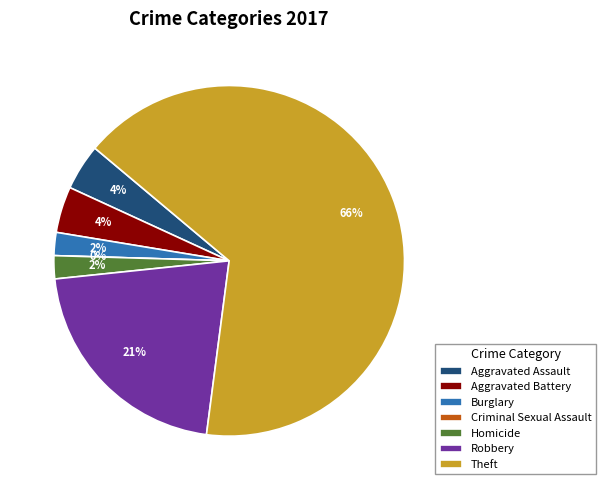

True or false: Criminal Sexual Assault accounts for 7% of the total.

False